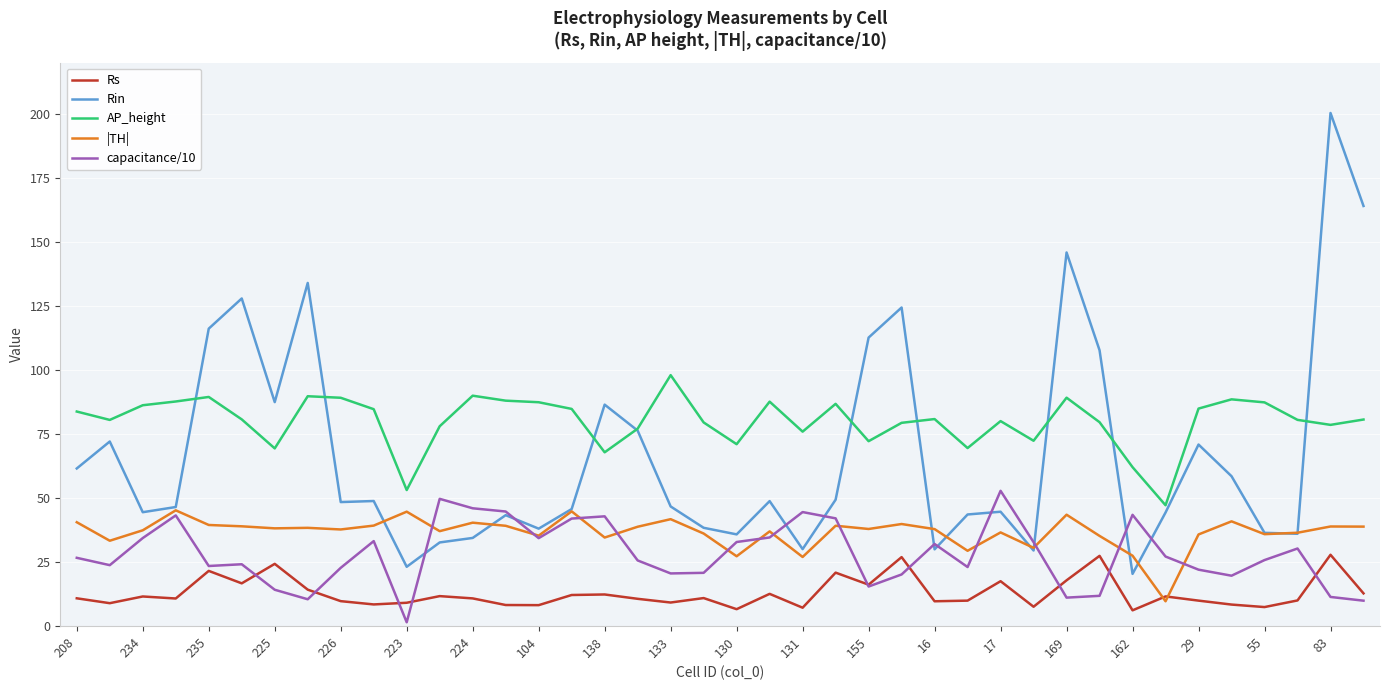

True or false: Rin and Rs cross at least once.

False